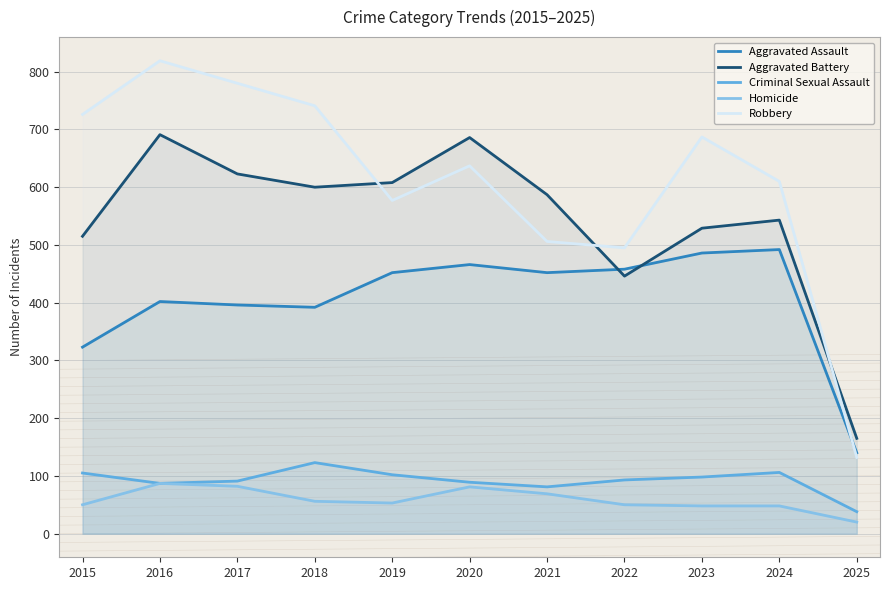

True or false: Aggravated Battery has more than 0 points higher than both neighbors.

True